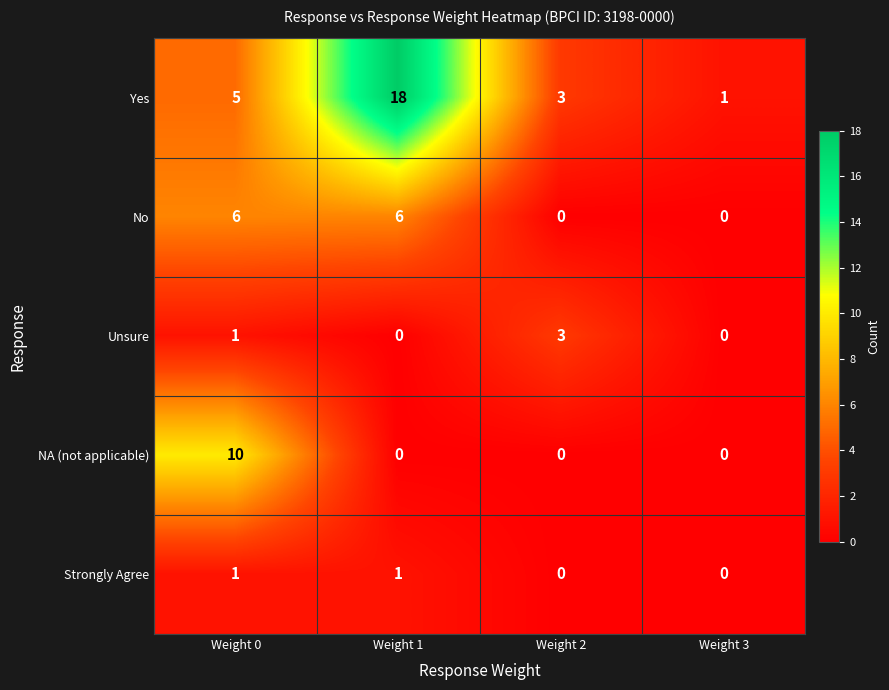

Reading right to left, transcribe all the data shown in this chart.

Yes: 1	3	18	5
No: 0	0	6	6
Unsure: 0	3	0	1
NA (not applicable): 0	0	0	10
Strongly Agree: 0	0	1	1